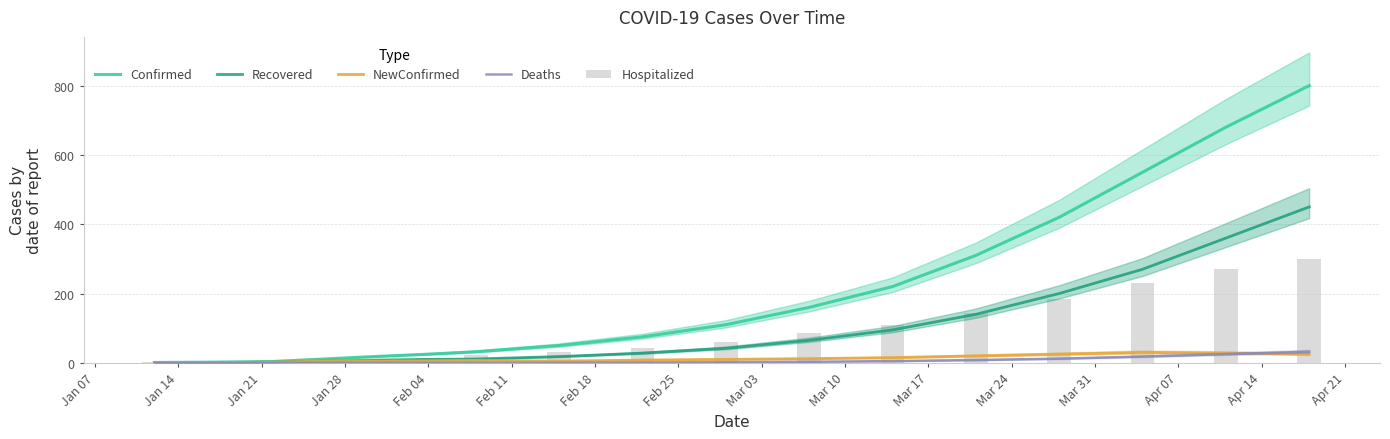

Between Jan 28 and Mar 10, which is larger?

Mar 10